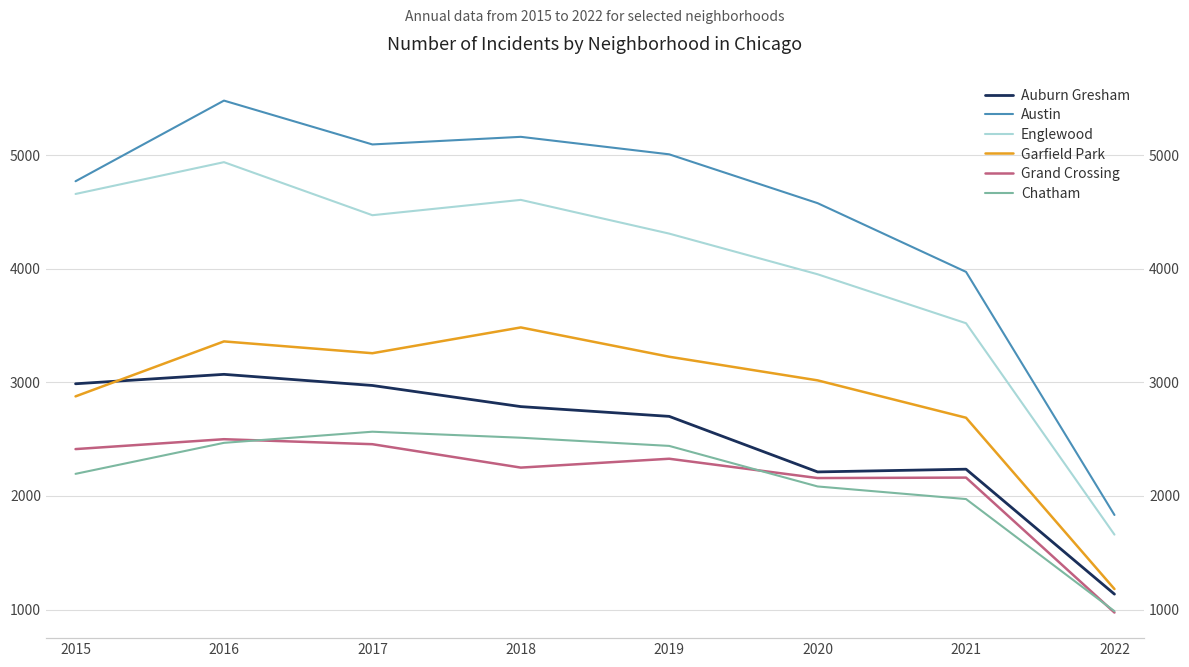

Between 2015 and 2019, which is larger?

2015